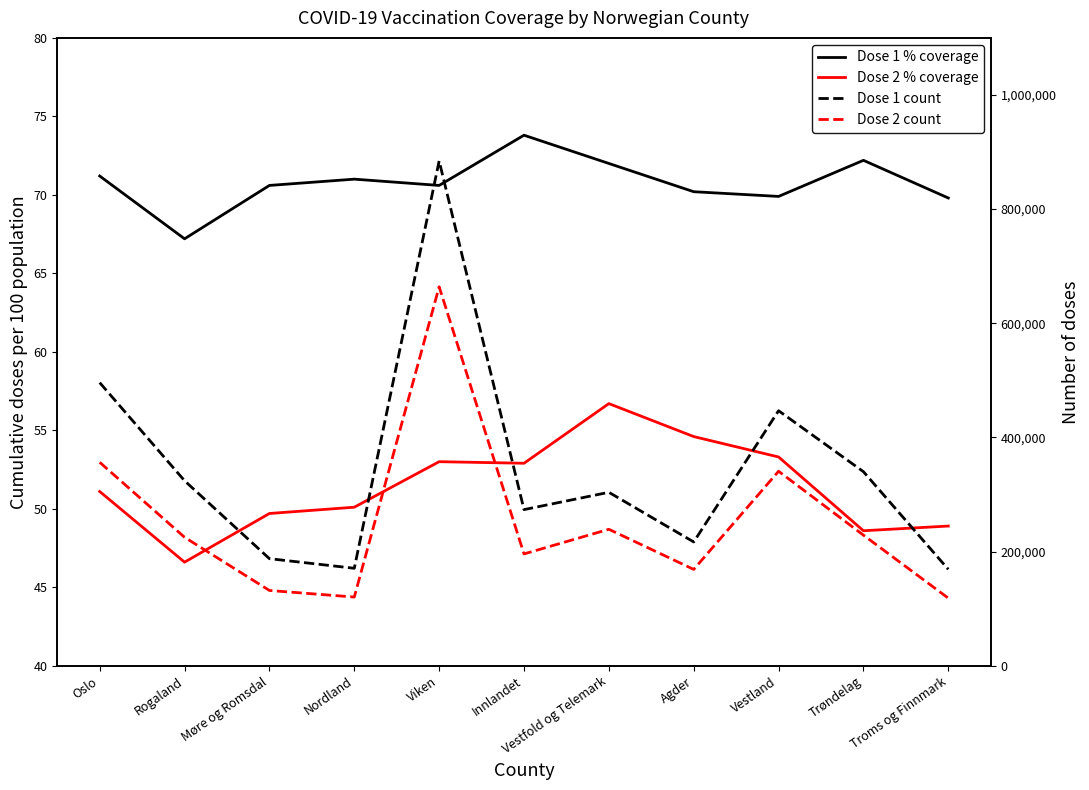

True or false: Dose 2 count and Dose 2 % coverage intersect in this chart.

False